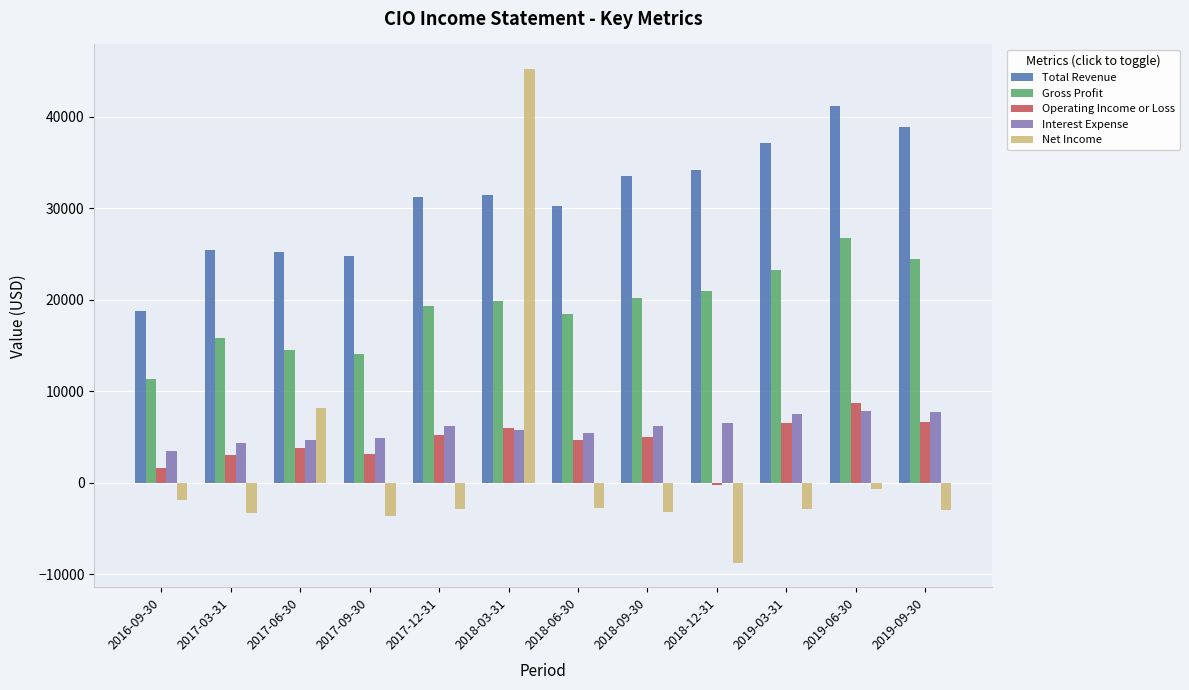

Which series has the largest range (max minus min)?

Net Income